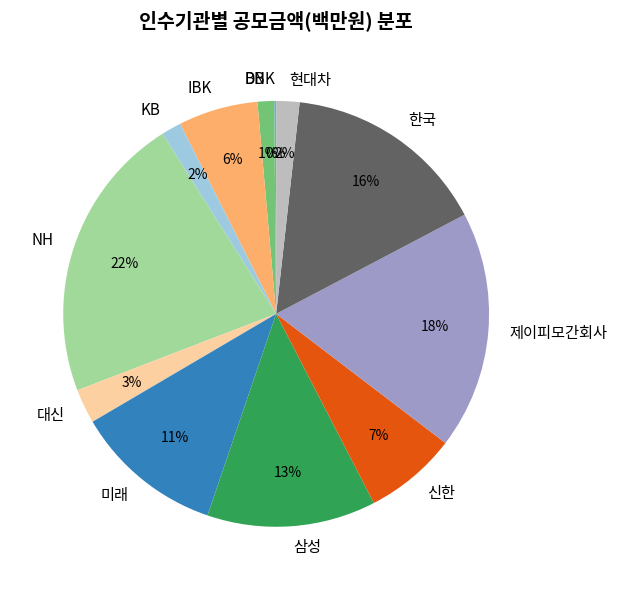

What is the largest slice in the pie chart?

NH